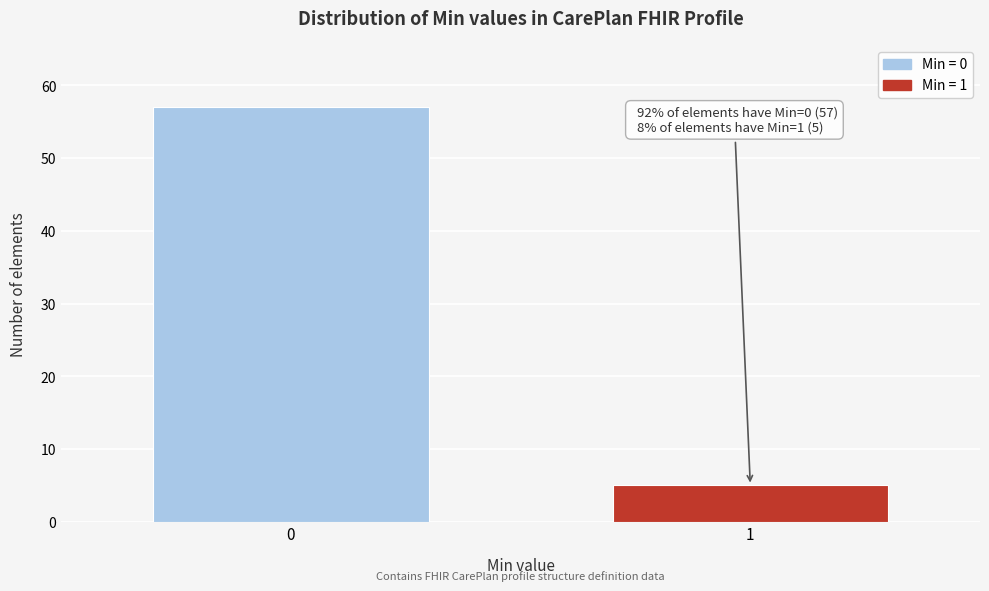

Reading right to left, what are all the values shown in this chart?

1=5	0=57